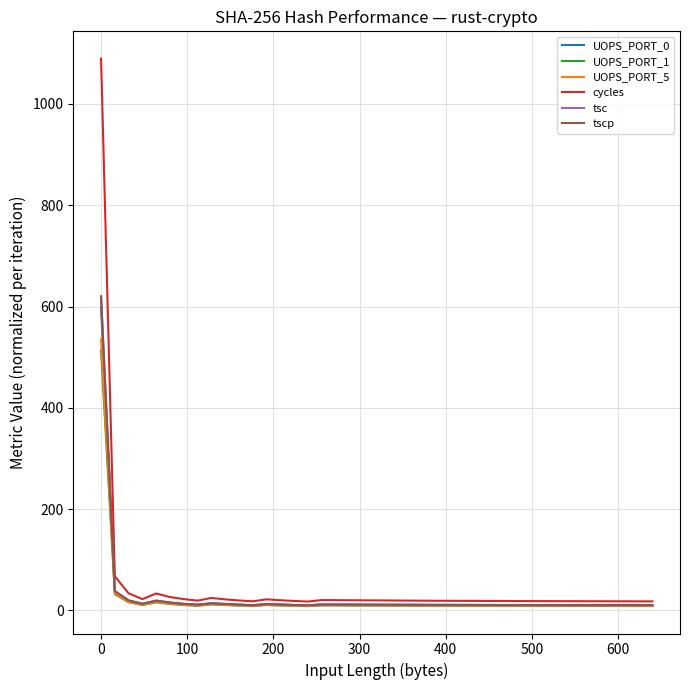

What are all the series names shown in the legend?

UOPS_PORT_0, UOPS_PORT_1, UOPS_PORT_5, cycles, tsc, tscp